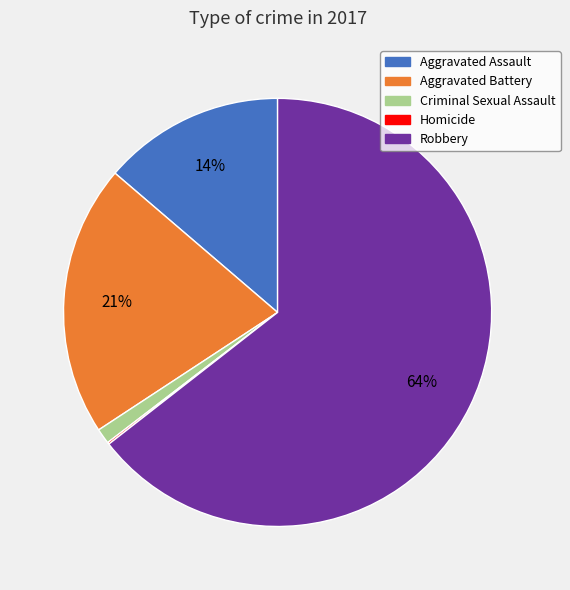

Between Aggravated Assault and Aggravated Battery, which is larger?

Aggravated Battery